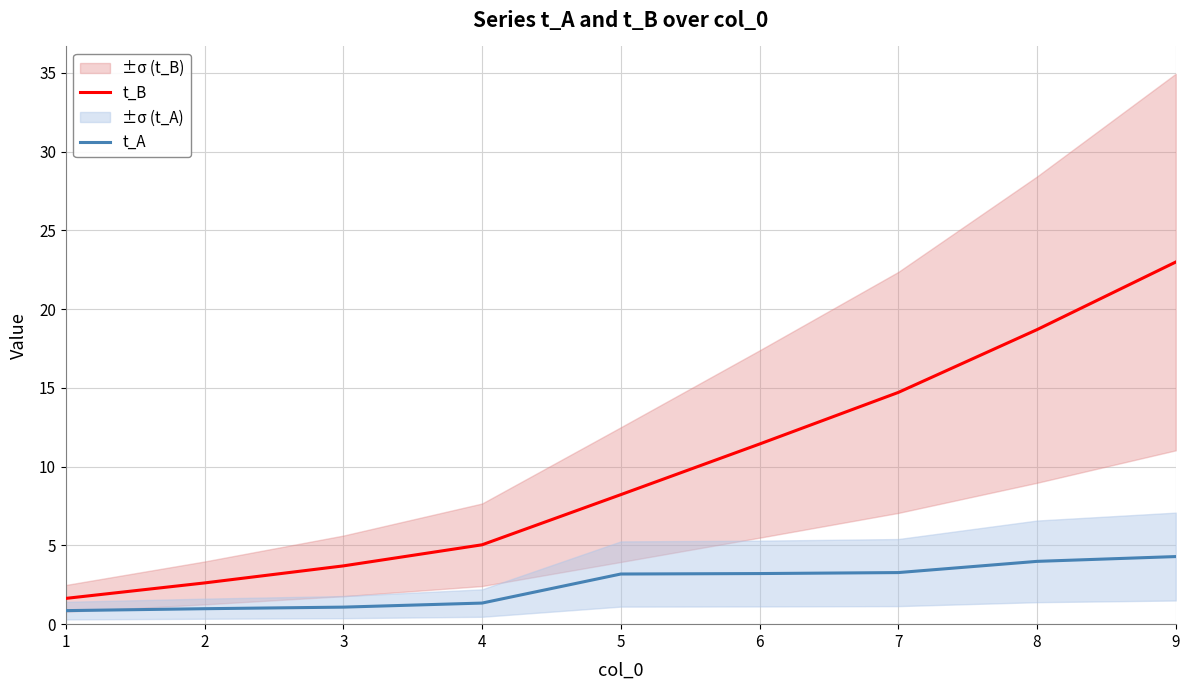

Where does the t_B series first go above 8?

5